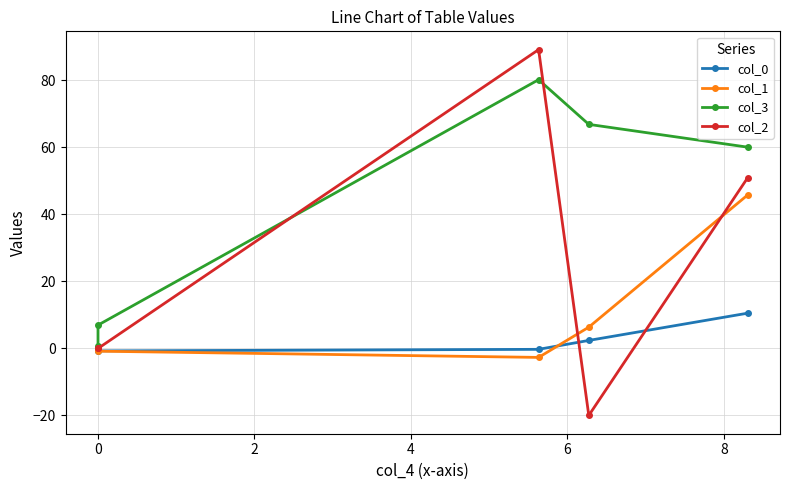

Count the number of categories in the chart.

5